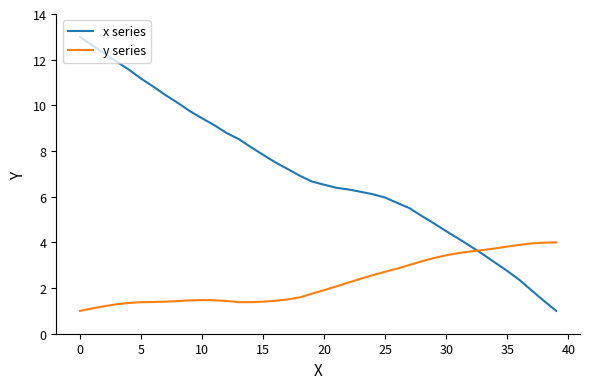

What is the highest value of the y series series?

4.0